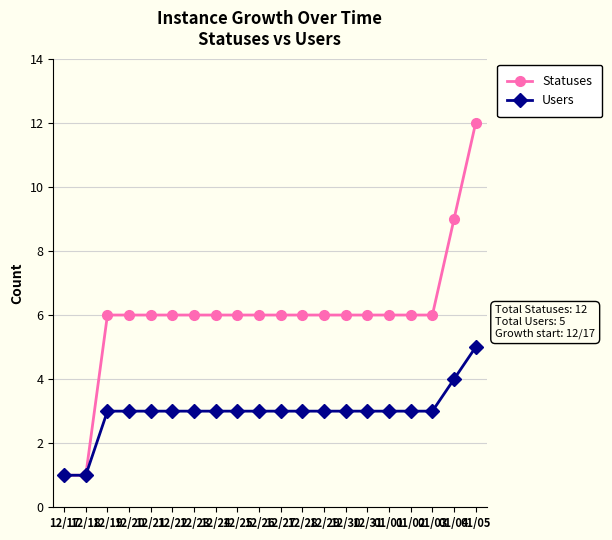

What is the label of the 5th point from the right?

01/01